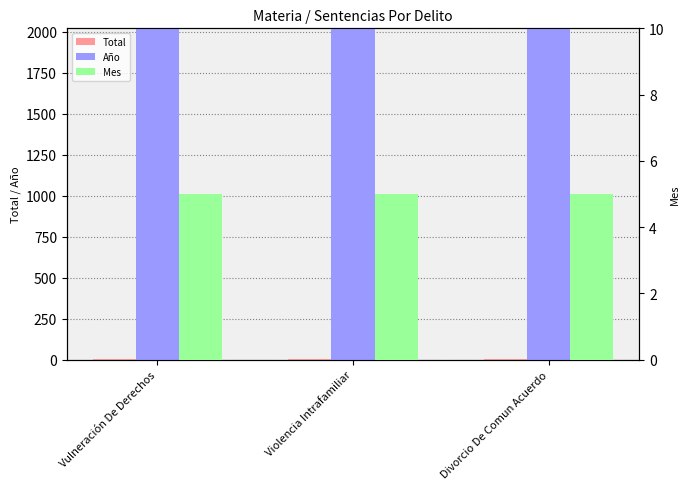

What is the maximum value shown in the chart?

2019